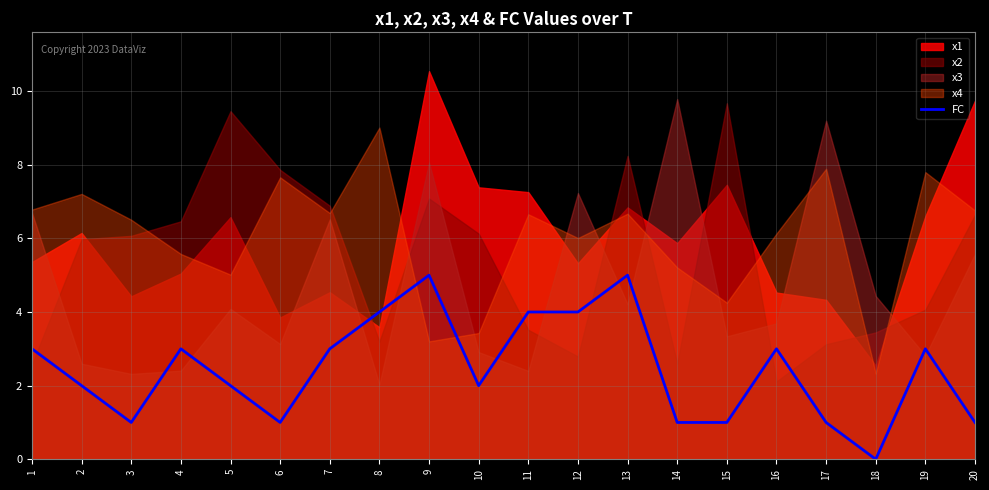

Is it true that FC equals 5 at 7?

False